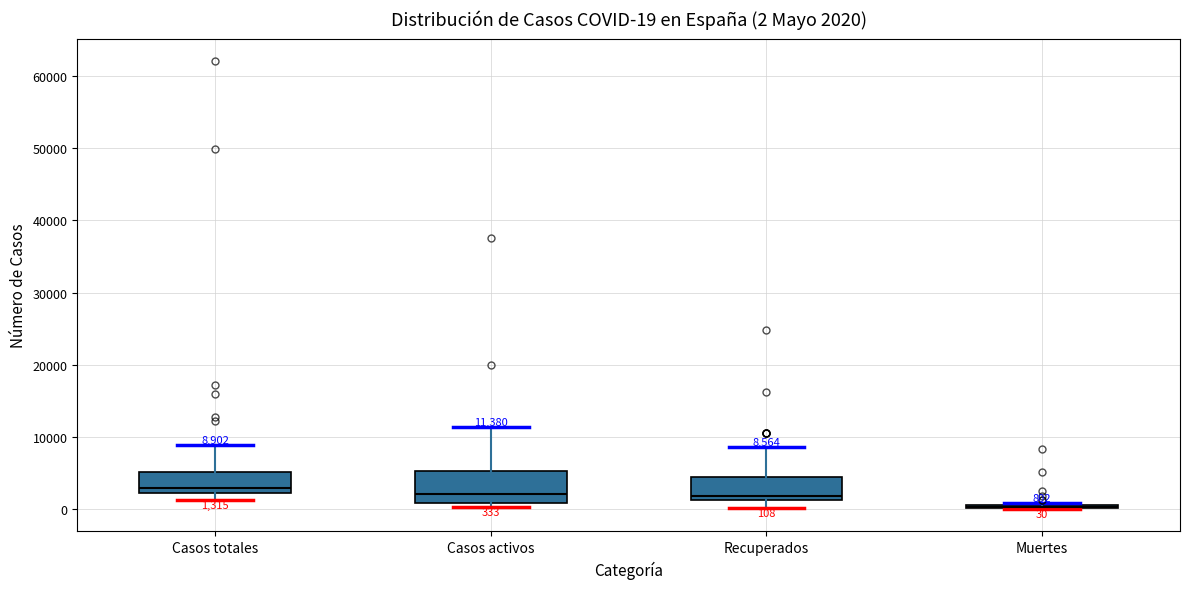

Which box is the tallest, from its lower edge to its upper edge?

Casos activos